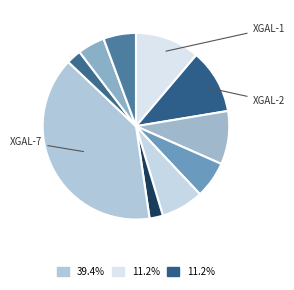

What is the largest slice in the pie chart?

XGAL-7